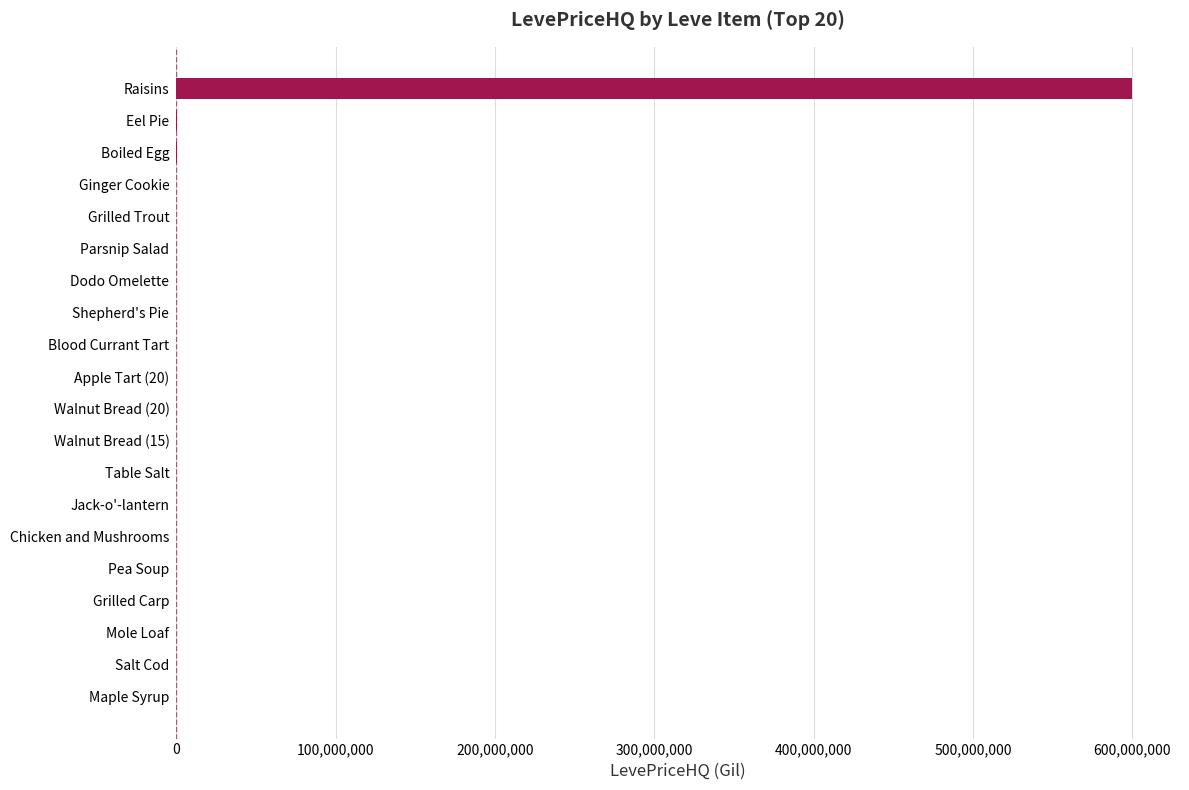

Which label corresponds to the largest value in the chart?

Raisins